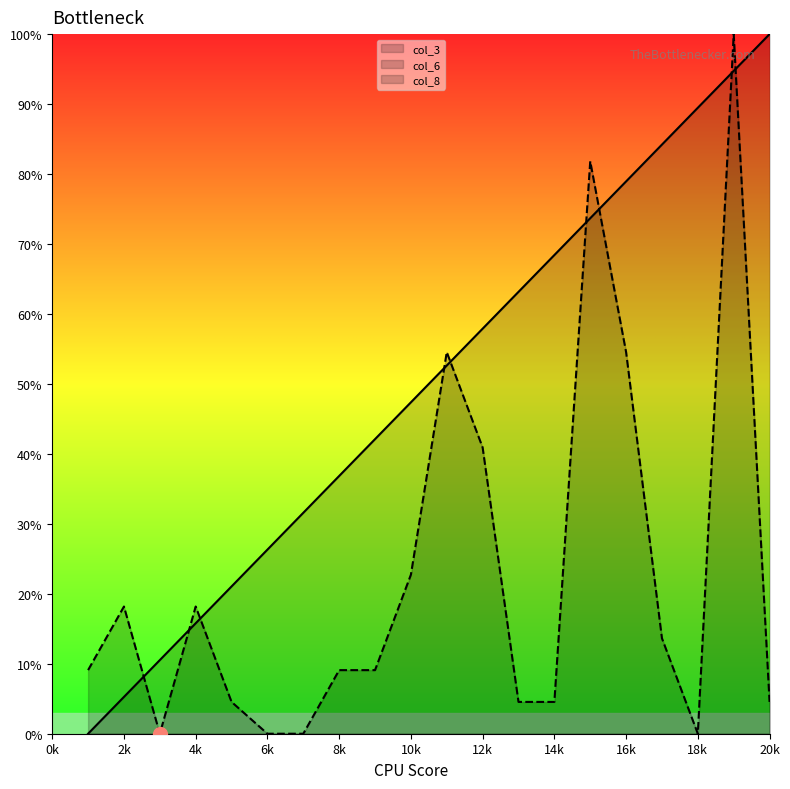

Is the value of col_6 at 20k greater than the value of col_3 at 16k?

No